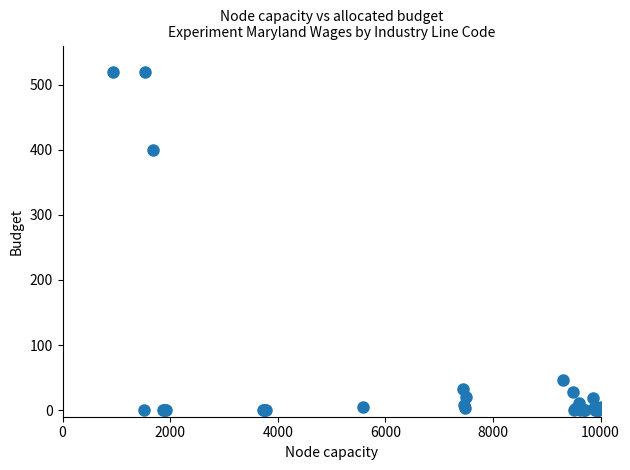

What Y value in the scatter plot is closest to 260?

400.2